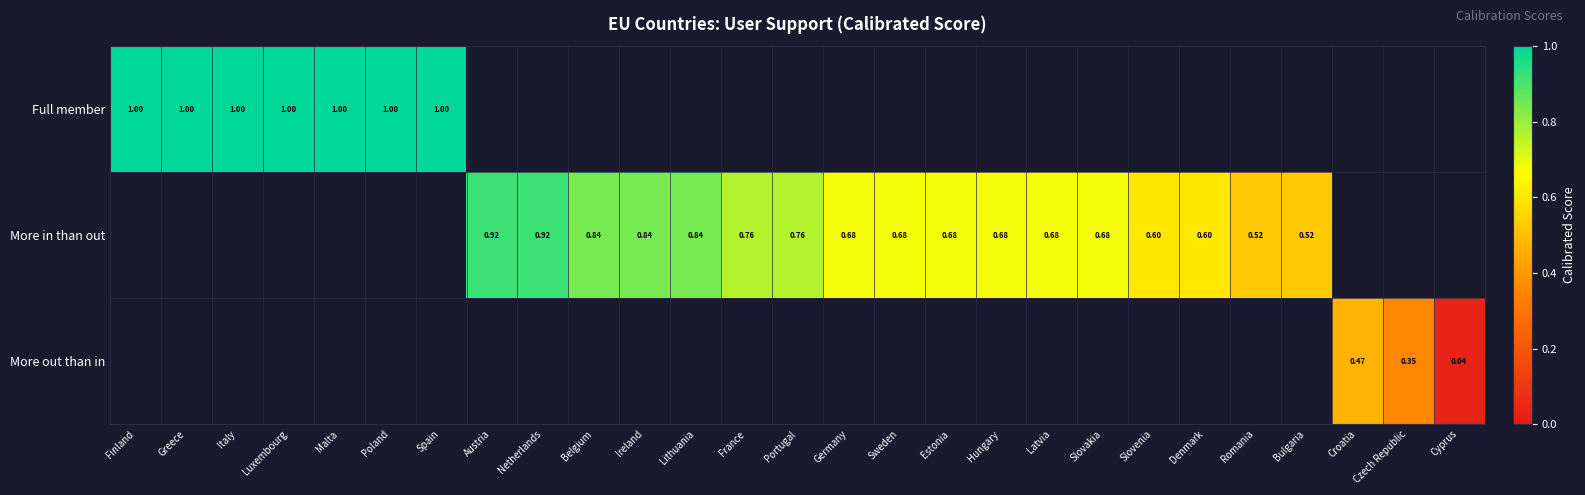

How many categories are shown in the chart?

27